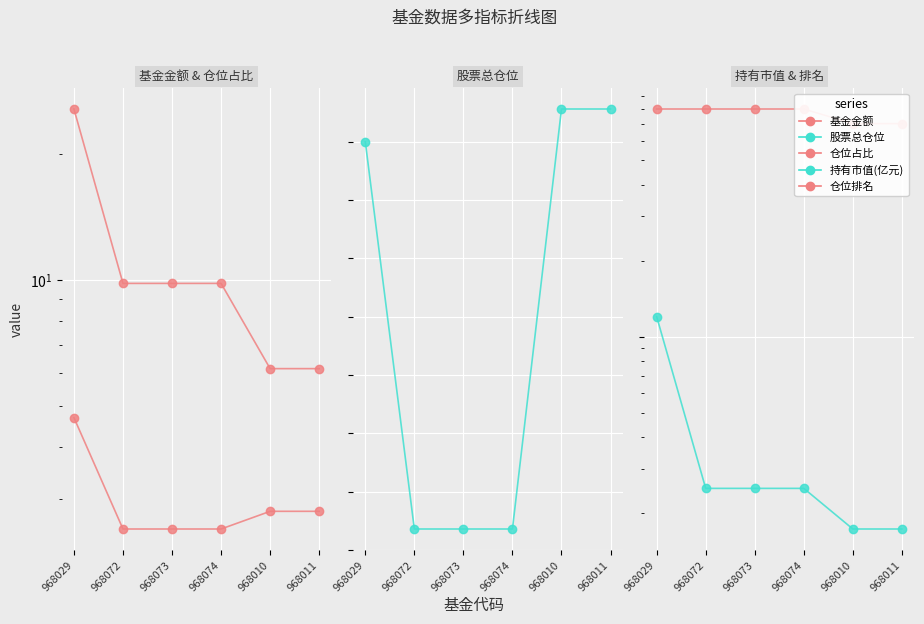

True or false: 仓位排名 has more than 0 points higher than both neighbors.

False